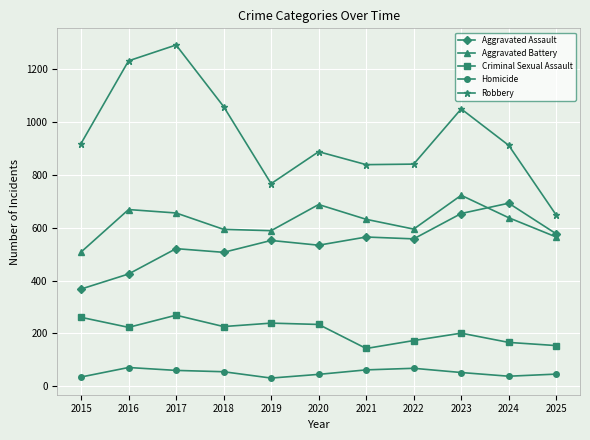

What is the value of the Robbery point at the 1st from the left?

919